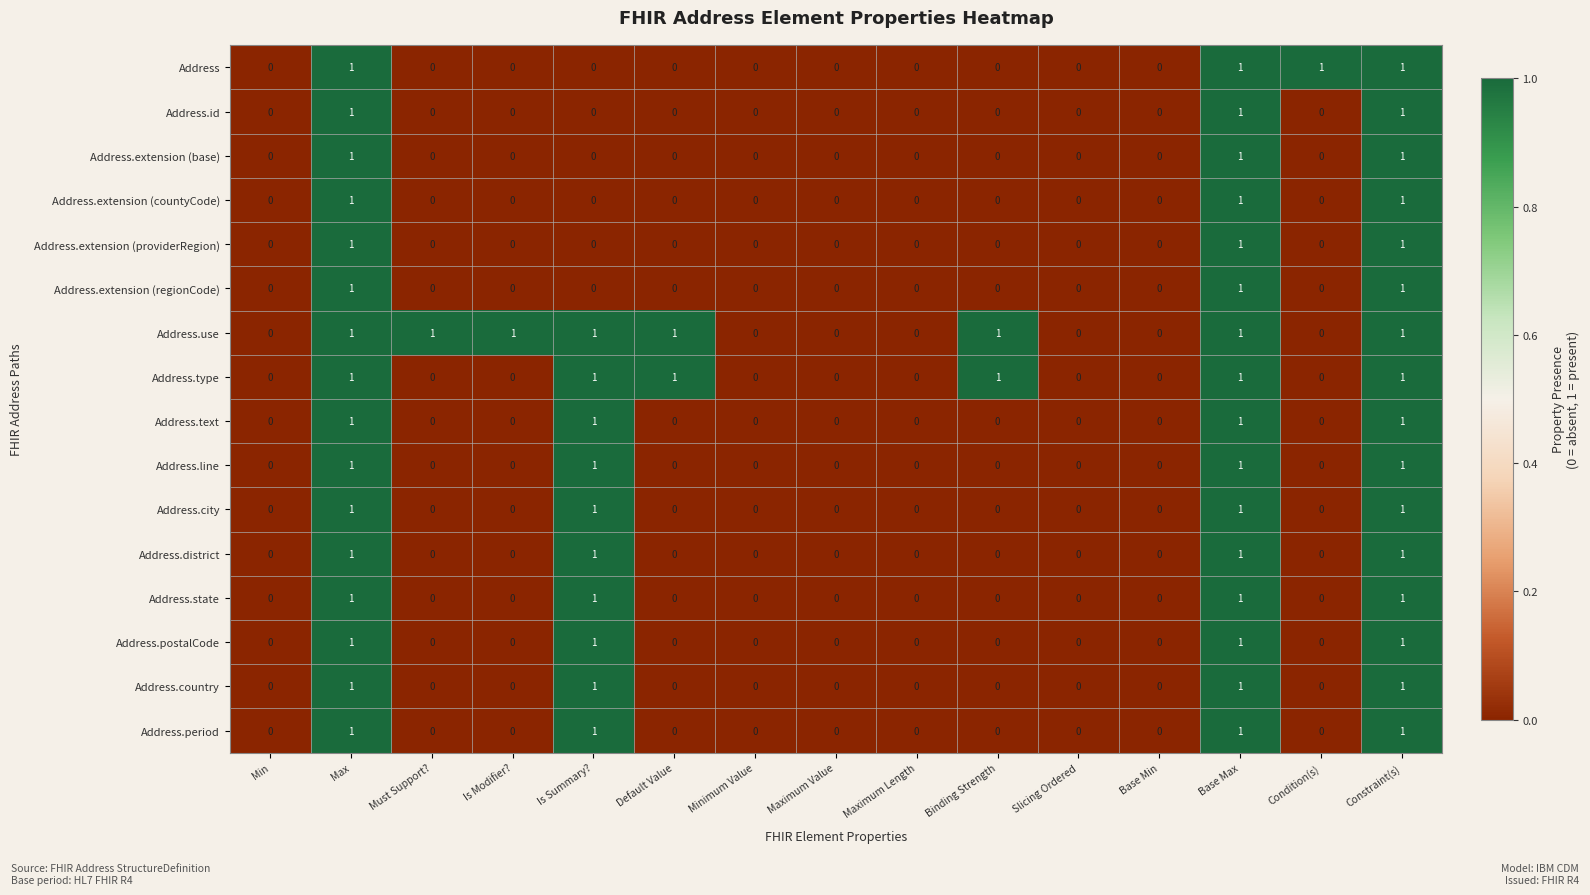

How many Address.text values are between 0 and 1?

15